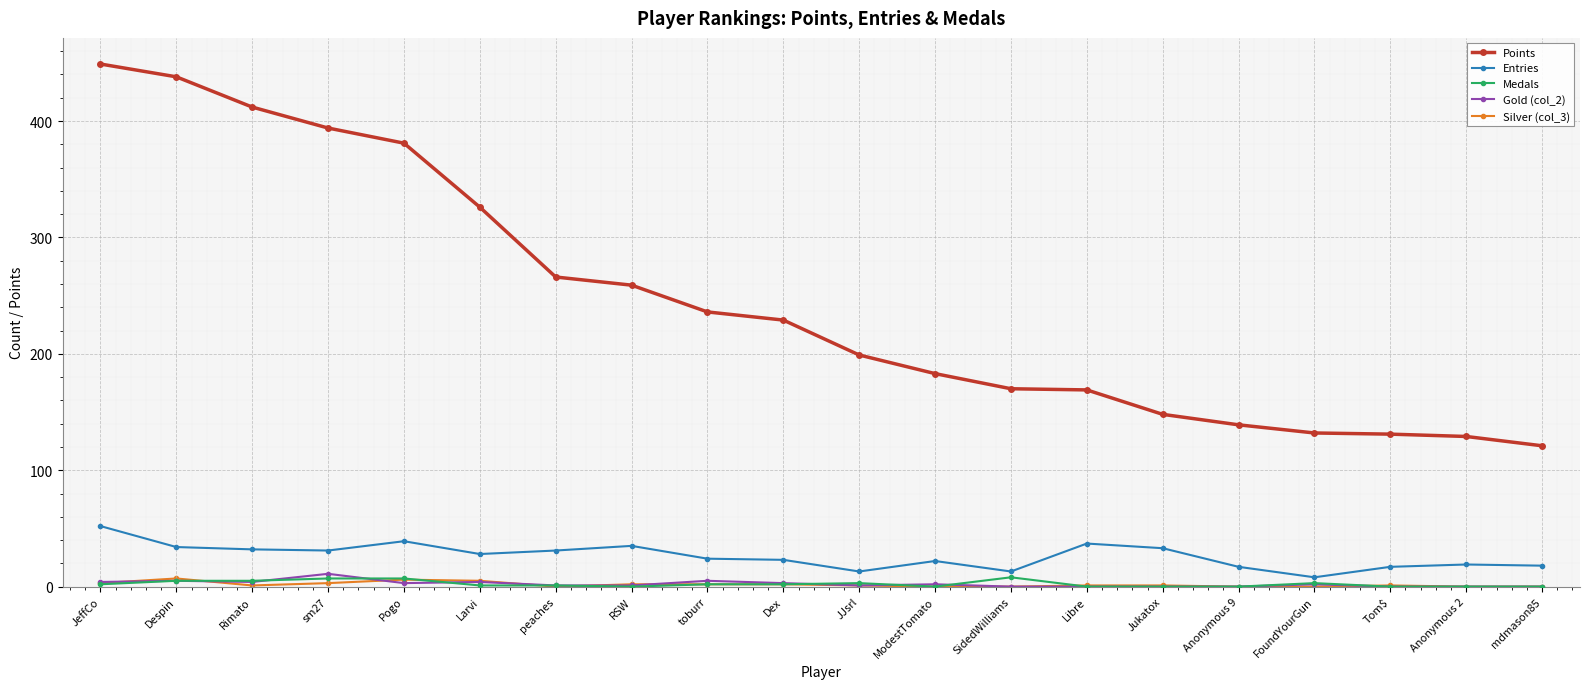

How many categories are shown in the chart?

20